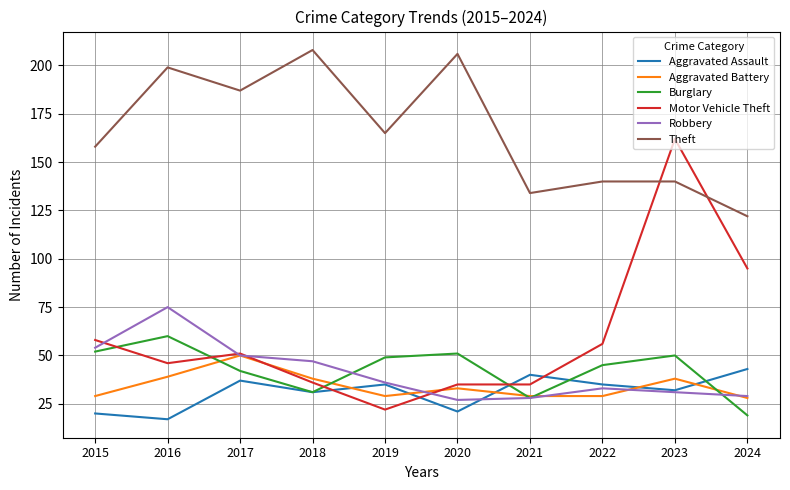

How many intersections are there between Burglary and Motor Vehicle Theft?

4